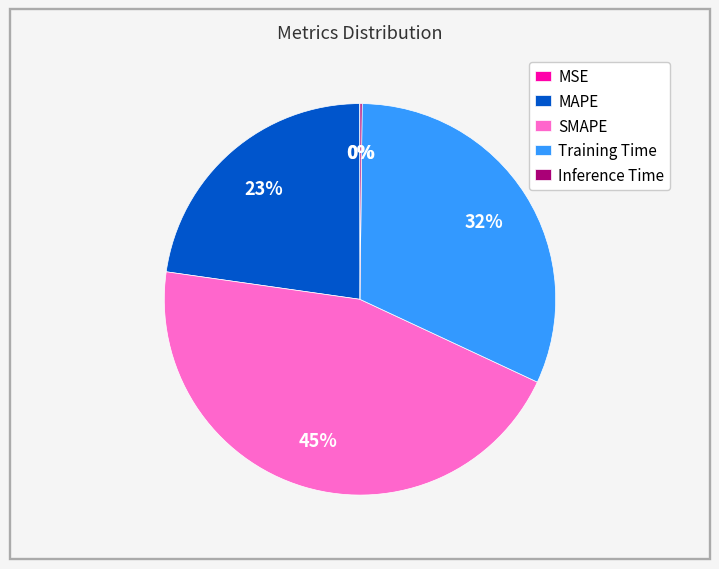

True or false: MAPE accounts for 23% of the total.

True